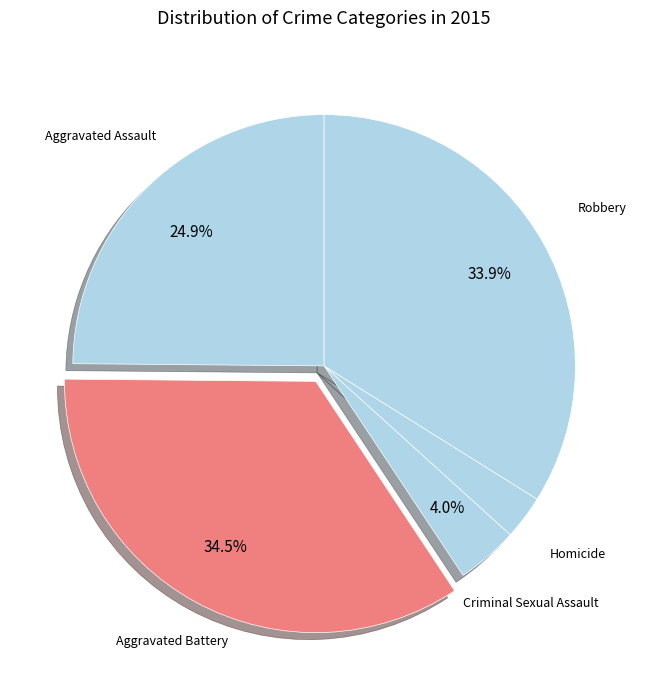

Which has a higher value, Aggravated Battery or Robbery?

Aggravated Battery